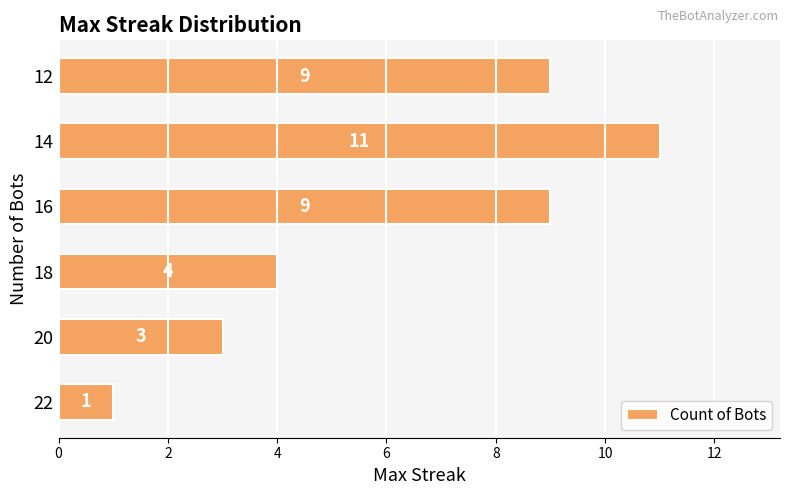

What is the sum of all values?

37